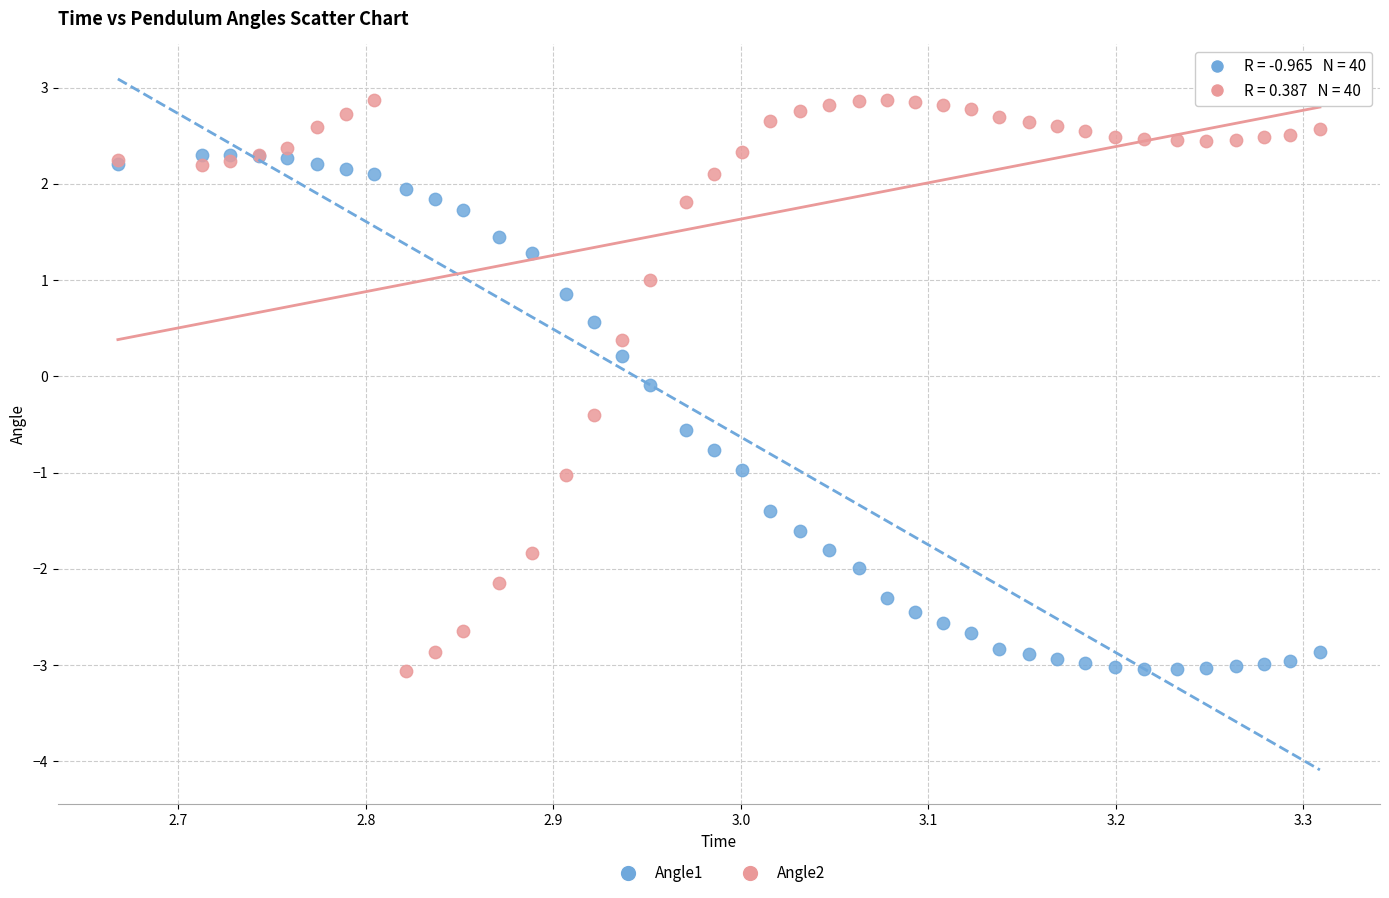

Which series reaches the maximum Y coordinate?

Angle2